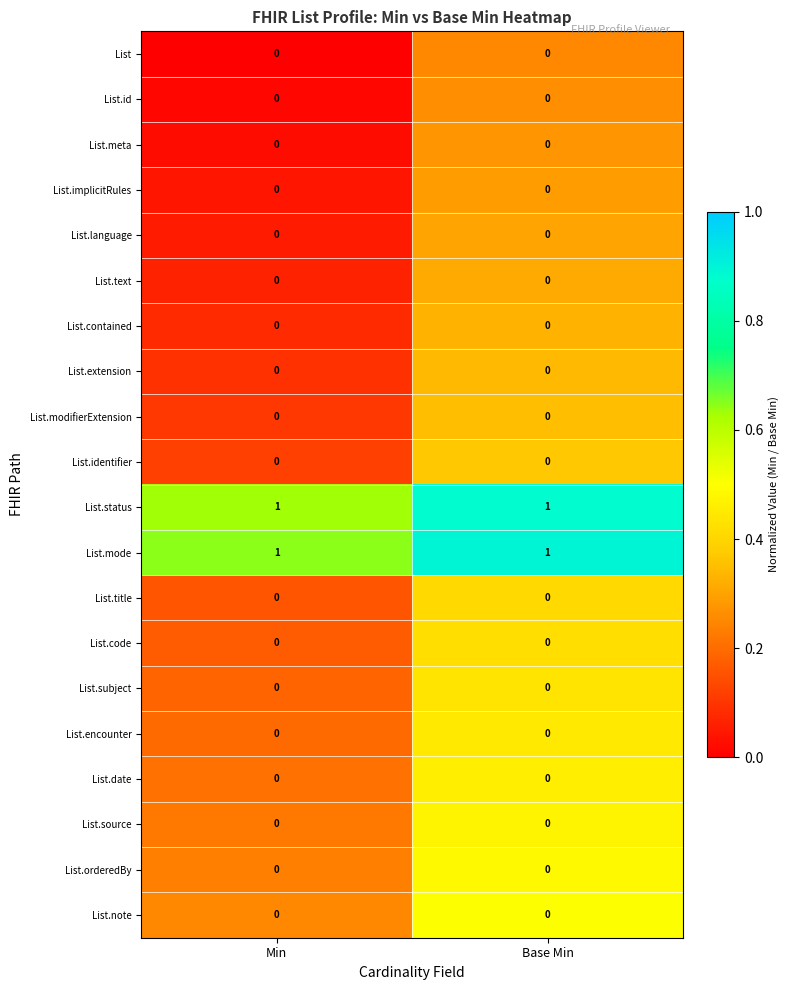

The value of List.subject at Base Min is 0. True or false?

True